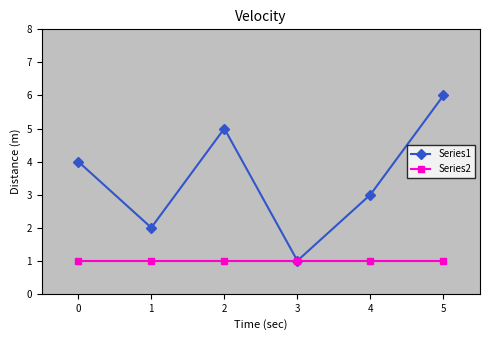

Which series has the widest spread of values?

Series1